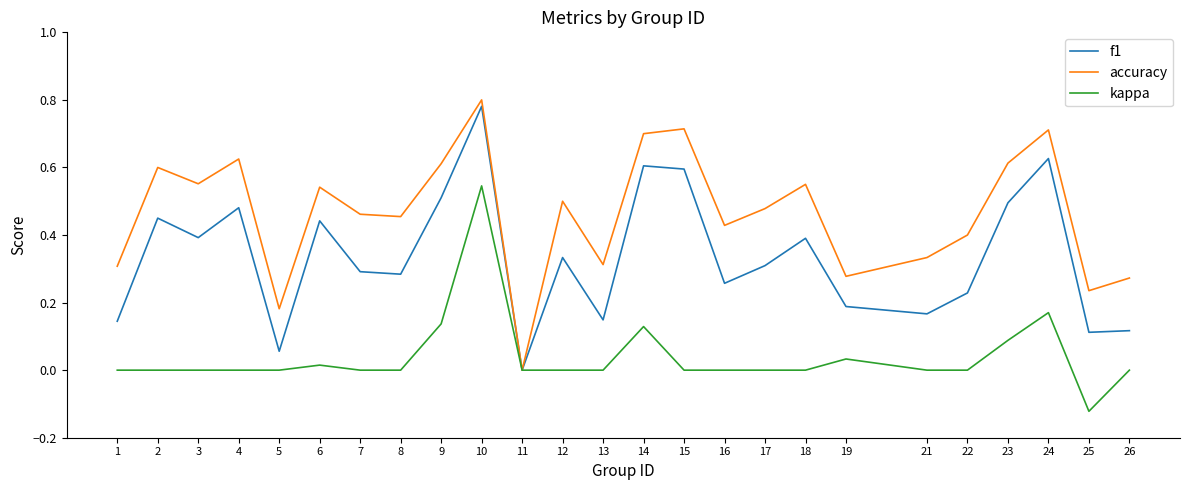

Which series changed the most between 4 and 15?

f1